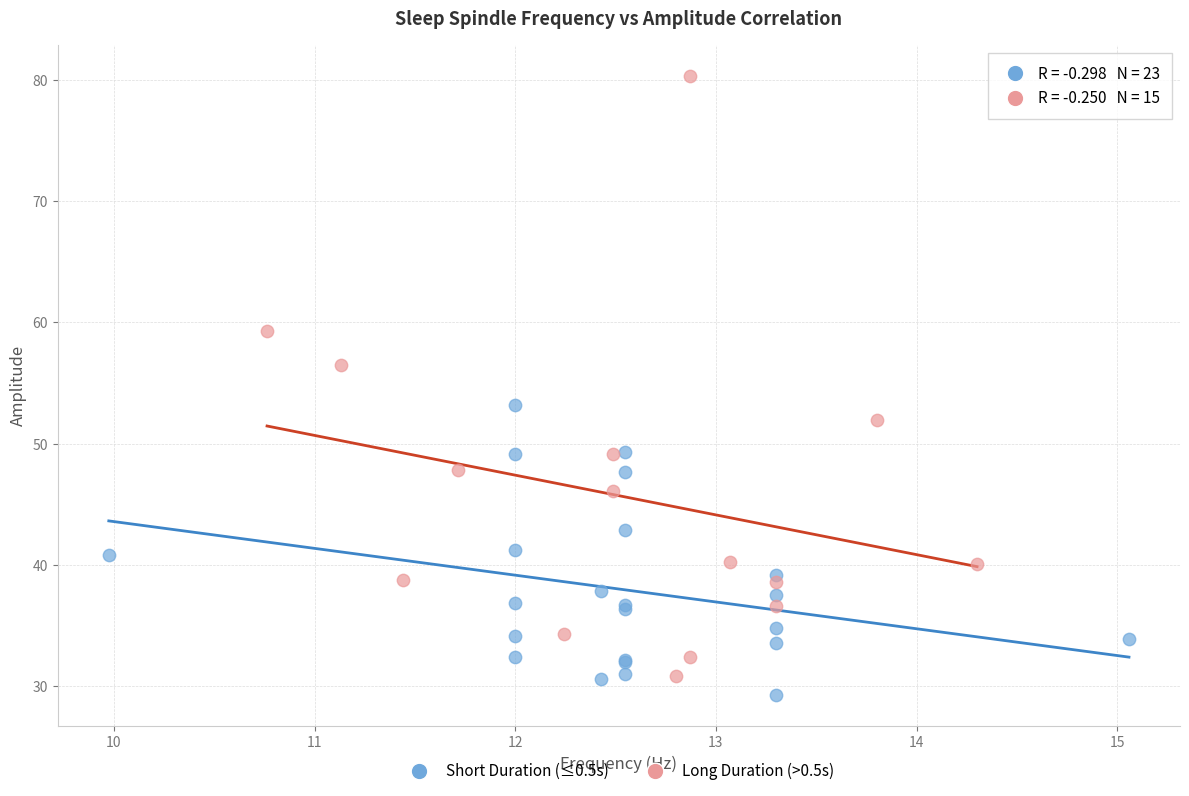

Which series contains the highest Y value?

Long Duration (>0.5s)